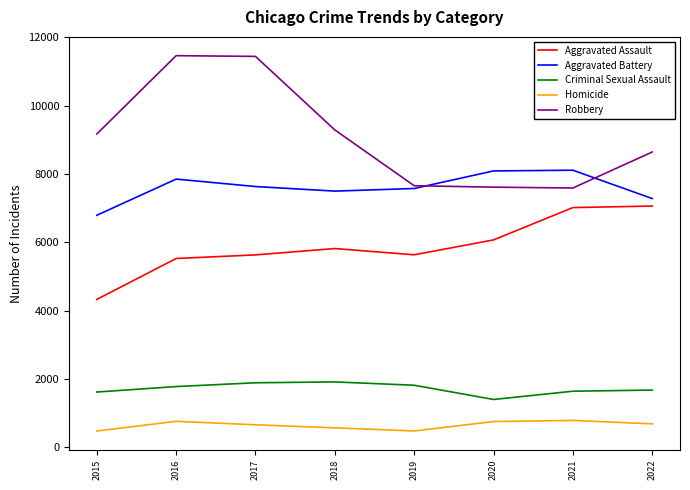

What is the sum of the Aggravated Assault values at 2017 and 2015?

9966